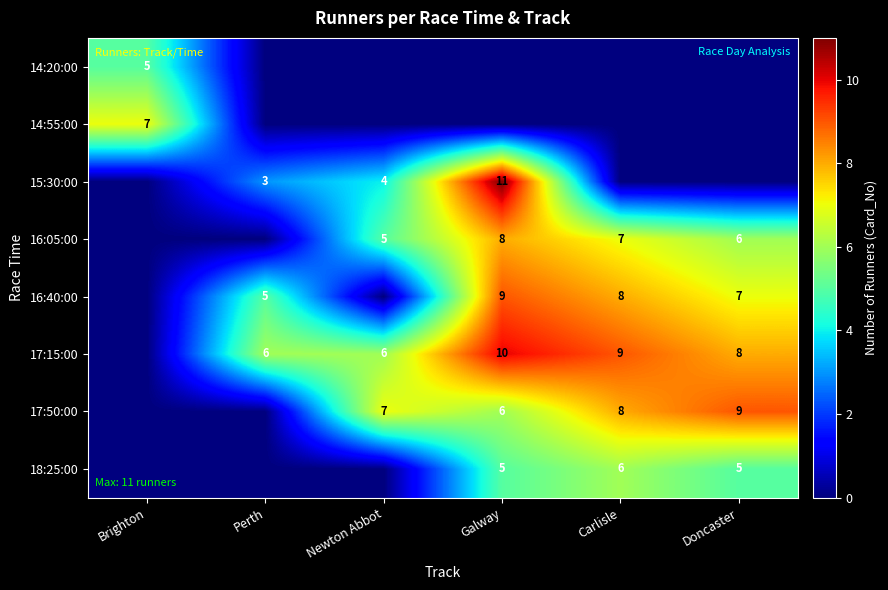

The 16:40:00 series shows 7 at Doncaster. True or false?

True